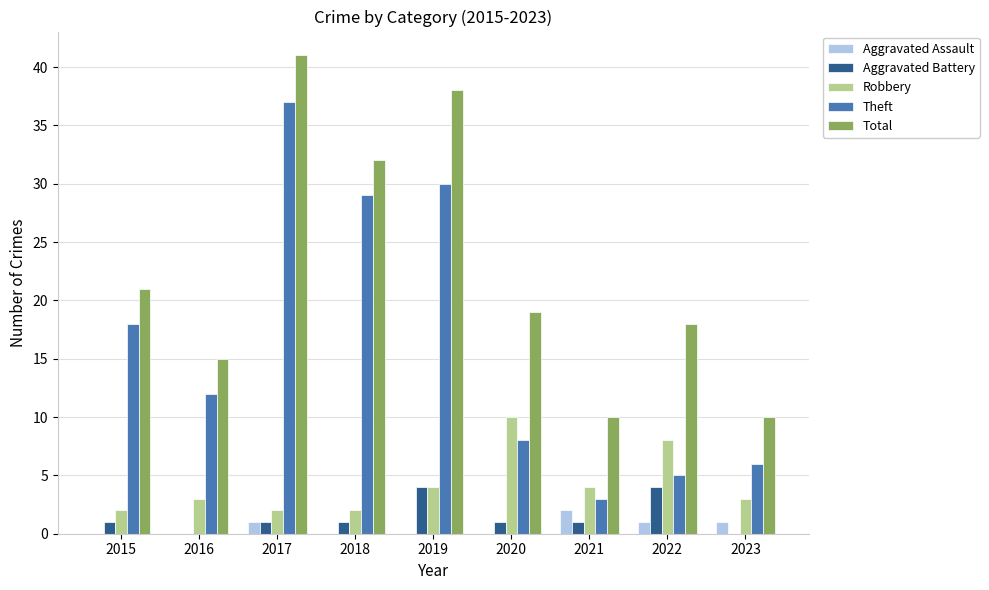

What are all the series names shown in the legend?

Aggravated Assault, Aggravated Battery, Robbery, Theft, Total